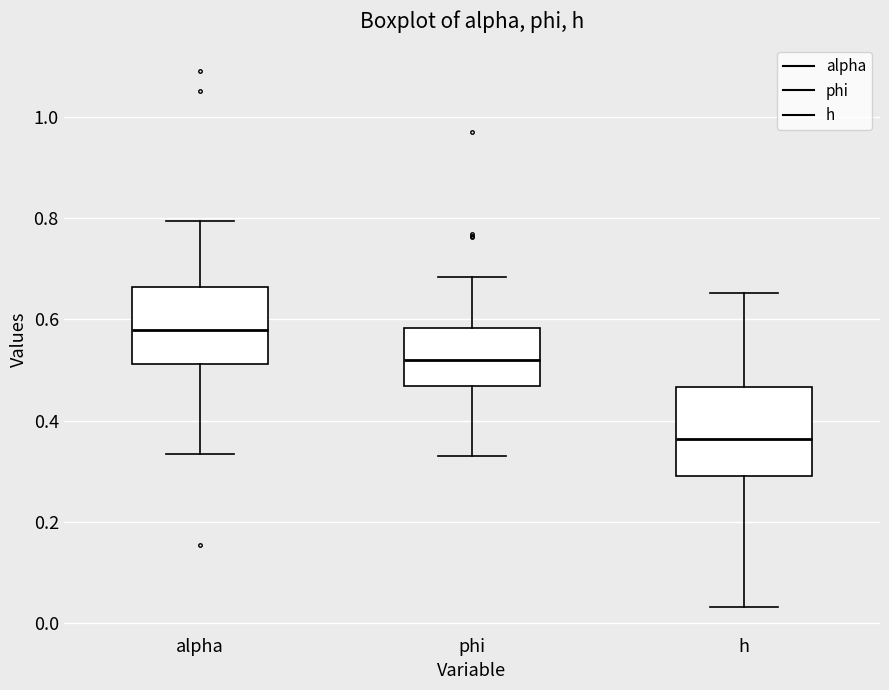

Reading left to right, read every box against the y-axis: the position of its median line, the range the box covers, and the ends of its whiskers. The values are not printed on the chart, so give them approximately, as read against the axis.

alpha: median 0.58, box 0.52 to 0.66, whiskers 0.34 to 0.80
phi: median 0.52, box 0.46 to 0.58, whiskers 0.34 to 0.68
h: median 0.36, box 0.30 to 0.46, whiskers 0.04 to 0.66